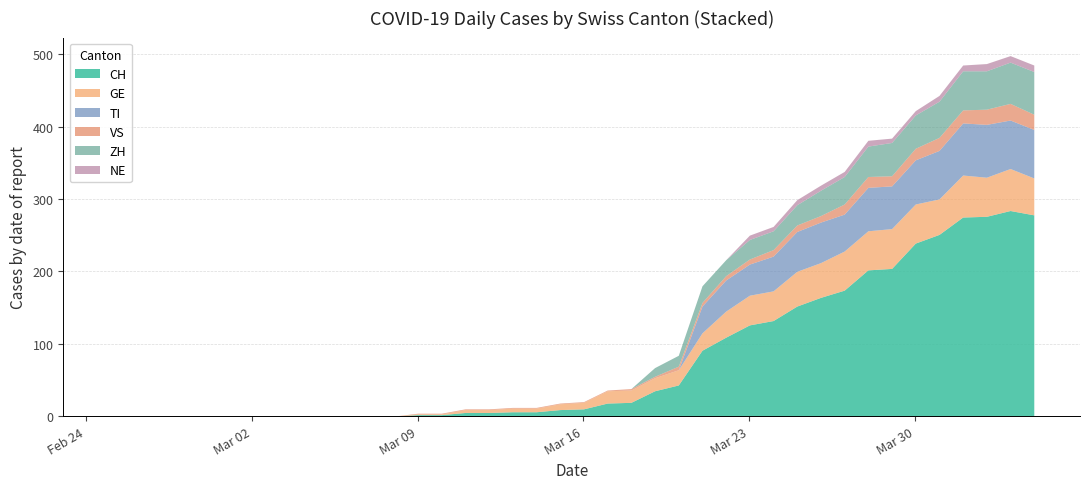

Reading right to left, extract all data points from this chart.

CH: 2020-04-04=278	2020-04-03=284	2020-04-02=276	2020-04-01=275	2020-03-31=251	2020-03-30=239	2020-03-29=204	2020-03-28=202	2020-03-27=174	2020-03-26=164	2020-03-25=152	2020-03-24=132	2020-03-23=126	2020-03-22=109	2020-03-21=91	2020-03-20=43	2020-03-19=35	2020-03-18=19	2020-03-17=18	2020-03-16=10	2020-03-15=9	2020-03-14=6	2020-03-13=6	2020-03-12=5	2020-03-11=5	2020-03-10=2	2020-03-09=2	2020-03-08=0	2020-03-07=0	2020-03-06=0	2020-03-05=0	2020-03-04=0	2020-03-03=0	2020-03-02=0	2020-03-01=0	2020-02-29=0	2020-02-28=0	2020-02-27=0	2020-02-26=0	2020-02-25=0
GE: 2020-04-04=51	2020-04-03=58	2020-04-02=54	2020-04-01=58	2020-03-31=49	2020-03-30=54	2020-03-29=55	2020-03-28=54	2020-03-27=54	2020-03-26=48	2020-03-25=48	2020-03-24=41	2020-03-23=41	2020-03-22=36	2020-03-21=24	2020-03-20=21	2020-03-19=18	2020-03-18=17	2020-03-17=17	2020-03-16=9	2020-03-15=8	2020-03-14=5	2020-03-13=5	2020-03-12=4	2020-03-11=4	2020-03-10=1	2020-03-09=1	2020-03-08=0	2020-03-07=0	2020-03-06=0	2020-03-05=0	2020-03-04=0	2020-03-03=0	2020-03-02=0	2020-03-01=0	2020-02-29=0	2020-02-28=0	2020-02-27=0	2020-02-26=0	2020-02-25=0
TI: 2020-04-04=67	2020-04-03=67	2020-04-02=73	2020-04-01=72	2020-03-31=67	2020-03-30=61	2020-03-29=59	2020-03-28=60	2020-03-27=51	2020-03-26=56	2020-03-25=55	2020-03-24=48	2020-03-23=43	2020-03-22=43	2020-03-21=37	2020-03-20=0	2020-03-19=0	2020-03-18=0	2020-03-17=0	2020-03-16=0	2020-03-15=0	2020-03-14=0	2020-03-13=0	2020-03-12=0	2020-03-11=0	2020-03-10=0	2020-03-09=0	2020-03-08=0	2020-03-07=0	2020-03-06=0	2020-03-05=0	2020-03-04=0	2020-03-03=0	2020-03-02=0	2020-03-01=0	2020-02-29=0	2020-02-28=0	2020-02-27=0	2020-02-26=0	2020-02-25=0
VS: 2020-04-04=21	2020-04-03=23	2020-04-02=21	2020-04-01=18	2020-03-31=18	2020-03-30=16	2020-03-29=14	2020-03-28=15	2020-03-27=14	2020-03-26=9	2020-03-25=9	2020-03-24=9	2020-03-23=7	2020-03-22=6	2020-03-21=5	2020-03-20=5	2020-03-19=2	2020-03-18=2	2020-03-17=1	2020-03-16=1	2020-03-15=1	2020-03-14=1	2020-03-13=1	2020-03-12=1	2020-03-11=1	2020-03-10=1	2020-03-09=1	2020-03-08=0	2020-03-07=0	2020-03-06=0	2020-03-05=0	2020-03-04=0	2020-03-03=0	2020-03-02=0	2020-03-01=0	2020-02-29=0	2020-02-28=0	2020-02-27=0	2020-02-26=0	2020-02-25=0
ZH: 2020-04-04=59	2020-04-03=57	2020-04-02=53	2020-04-01=54	2020-03-31=50	2020-03-30=46	2020-03-29=46	2020-03-28=42	2020-03-27=38	2020-03-26=35	2020-03-25=28	2020-03-24=26	2020-03-23=27	2020-03-22=22	2020-03-21=23	2020-03-20=15	2020-03-19=12	2020-03-18=0	2020-03-17=0	2020-03-16=0	2020-03-15=0	2020-03-14=0	2020-03-13=0	2020-03-12=0	2020-03-11=0	2020-03-10=0	2020-03-09=0	2020-03-08=0	2020-03-07=0	2020-03-06=0	2020-03-05=0	2020-03-04=0	2020-03-03=0	2020-03-02=0	2020-03-01=0	2020-02-29=0	2020-02-28=0	2020-02-27=0	2020-02-26=0	2020-02-25=0
NE: 2020-04-04=9	2020-04-03=9	2020-04-02=10	2020-04-01=8	2020-03-31=8	2020-03-30=6	2020-03-29=6	2020-03-28=8	2020-03-27=7	2020-03-26=7	2020-03-25=7	2020-03-24=6	2020-03-23=6	2020-03-22=0	2020-03-21=0	2020-03-20=0	2020-03-19=0	2020-03-18=0	2020-03-17=0	2020-03-16=0	2020-03-15=0	2020-03-14=0	2020-03-13=0	2020-03-12=0	2020-03-11=0	2020-03-10=0	2020-03-09=0	2020-03-08=0	2020-03-07=0	2020-03-06=0	2020-03-05=0	2020-03-04=0	2020-03-03=0	2020-03-02=0	2020-03-01=0	2020-02-29=0	2020-02-28=0	2020-02-27=0	2020-02-26=0	2020-02-25=0